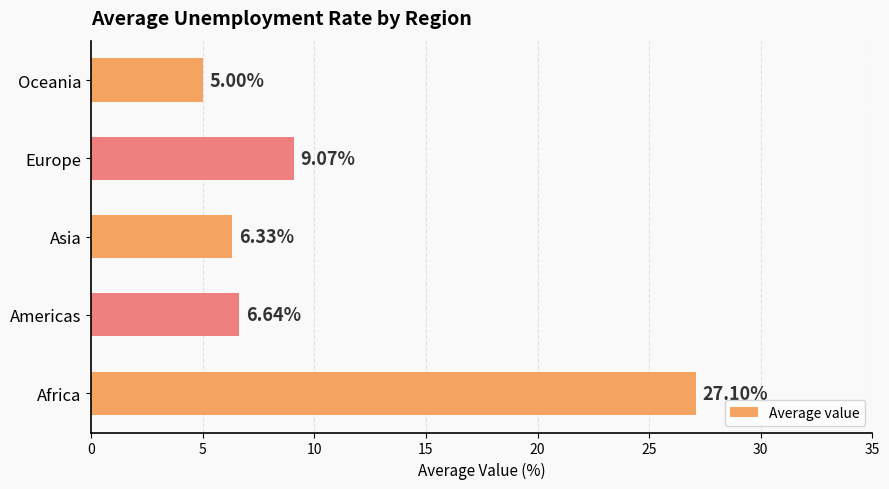

Rank the categories by value from lowest to highest.

Oceania, Asia, Americas, Europe, Africa